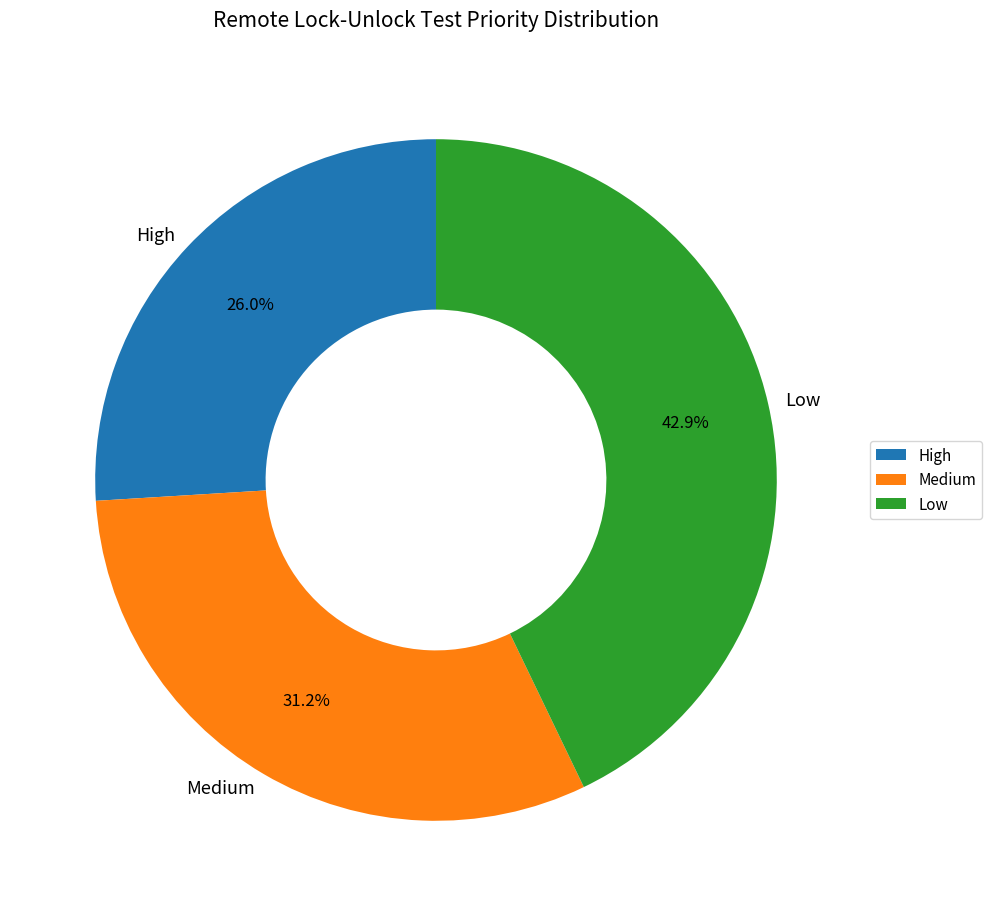

Is it true that Medium is 44% of the pie?

False